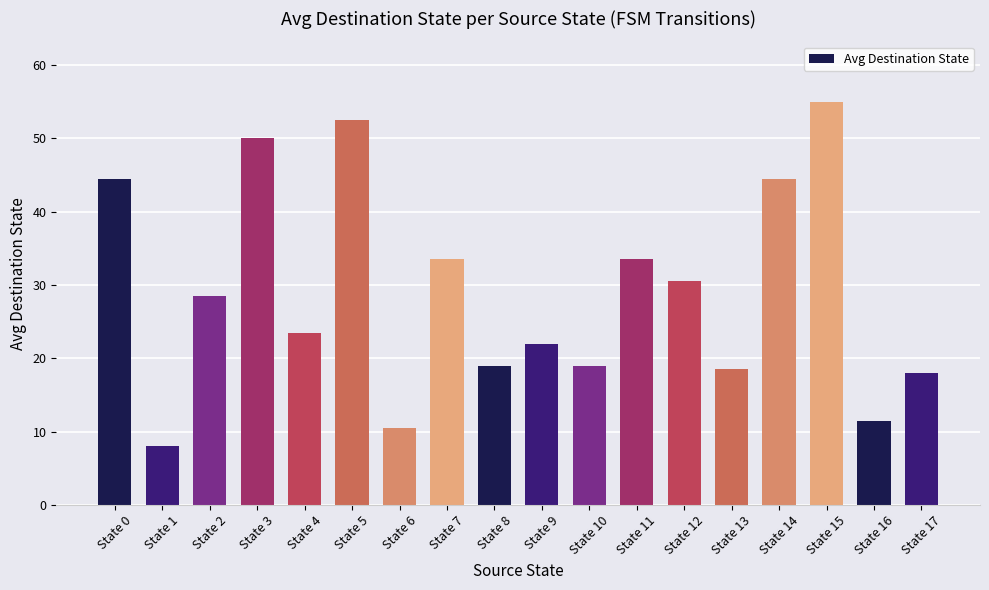

True or false: the data shows 9.7 at State 7.

False